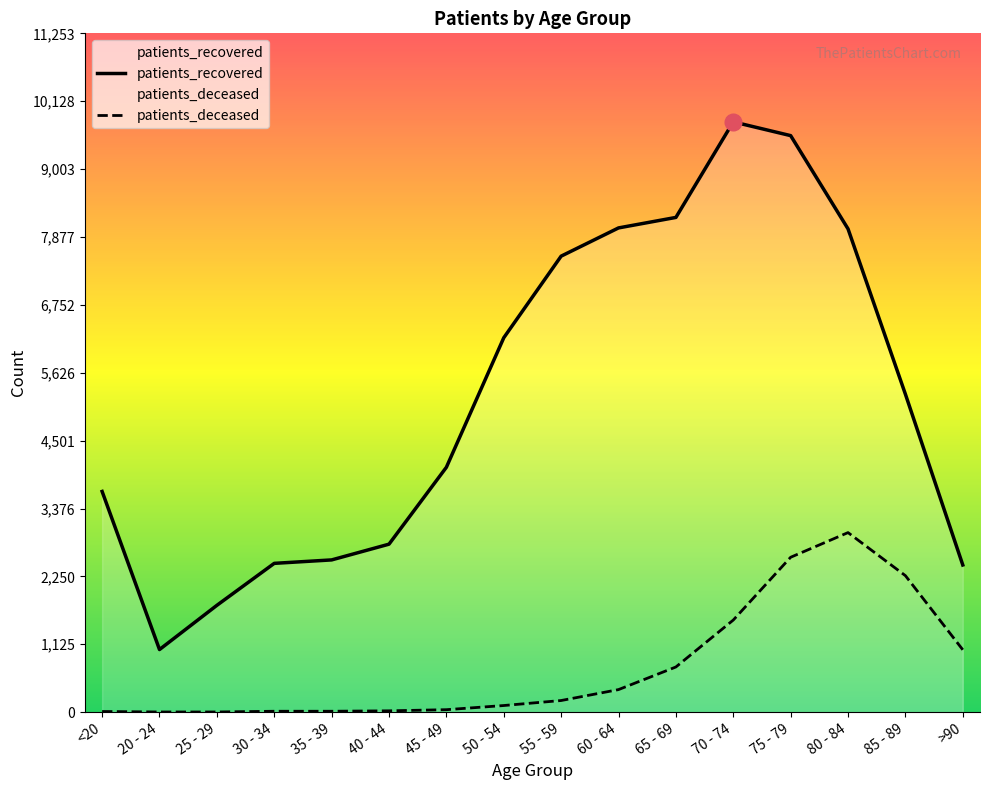

Which has a higher value, 85 - 89 or 30 - 34?

85 - 89